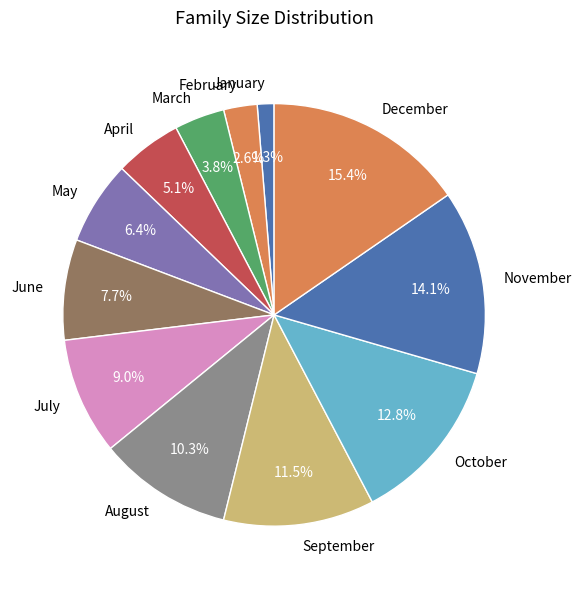

Combined, do October and August account for over 50%?

No